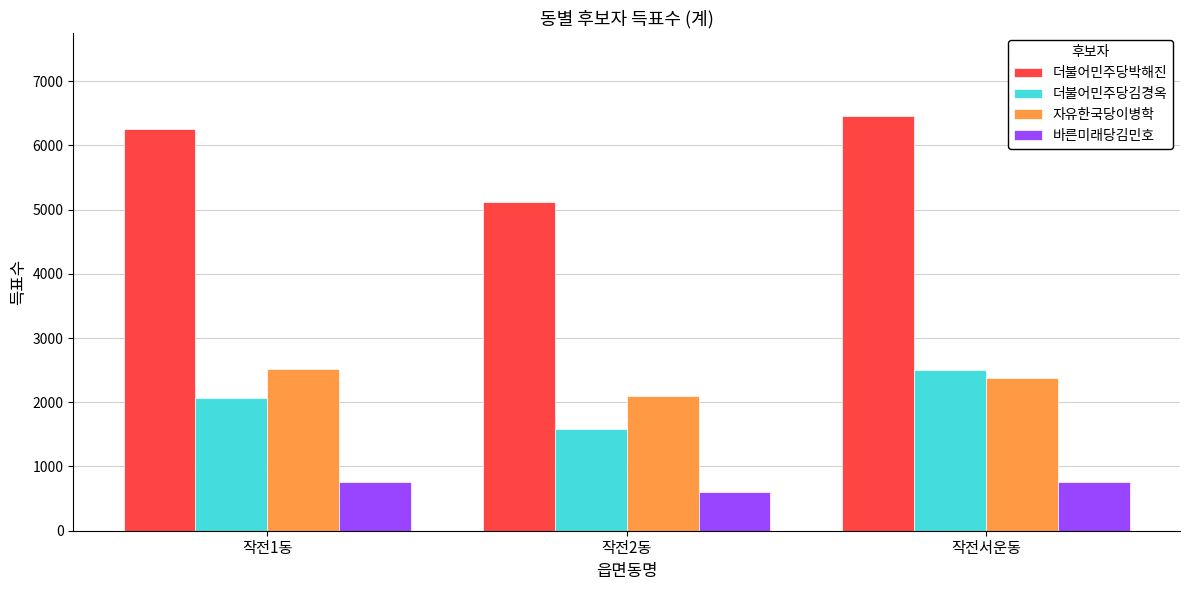

What is the label of the 3rd bar from the right?

작전1동